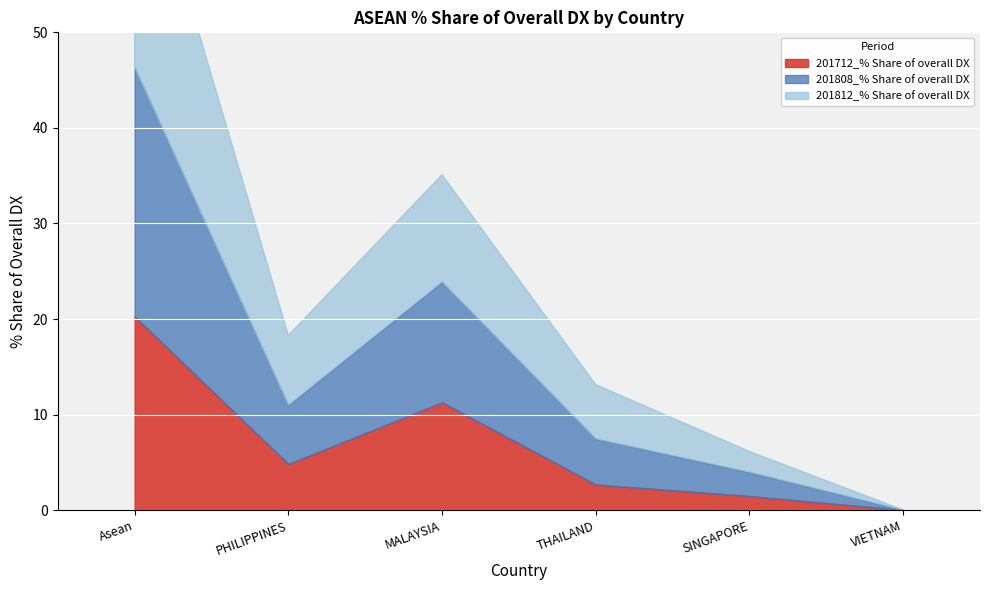

True or false: 201812_% Share of overall DX has a value of 11.2 at MALAYSIA.

True